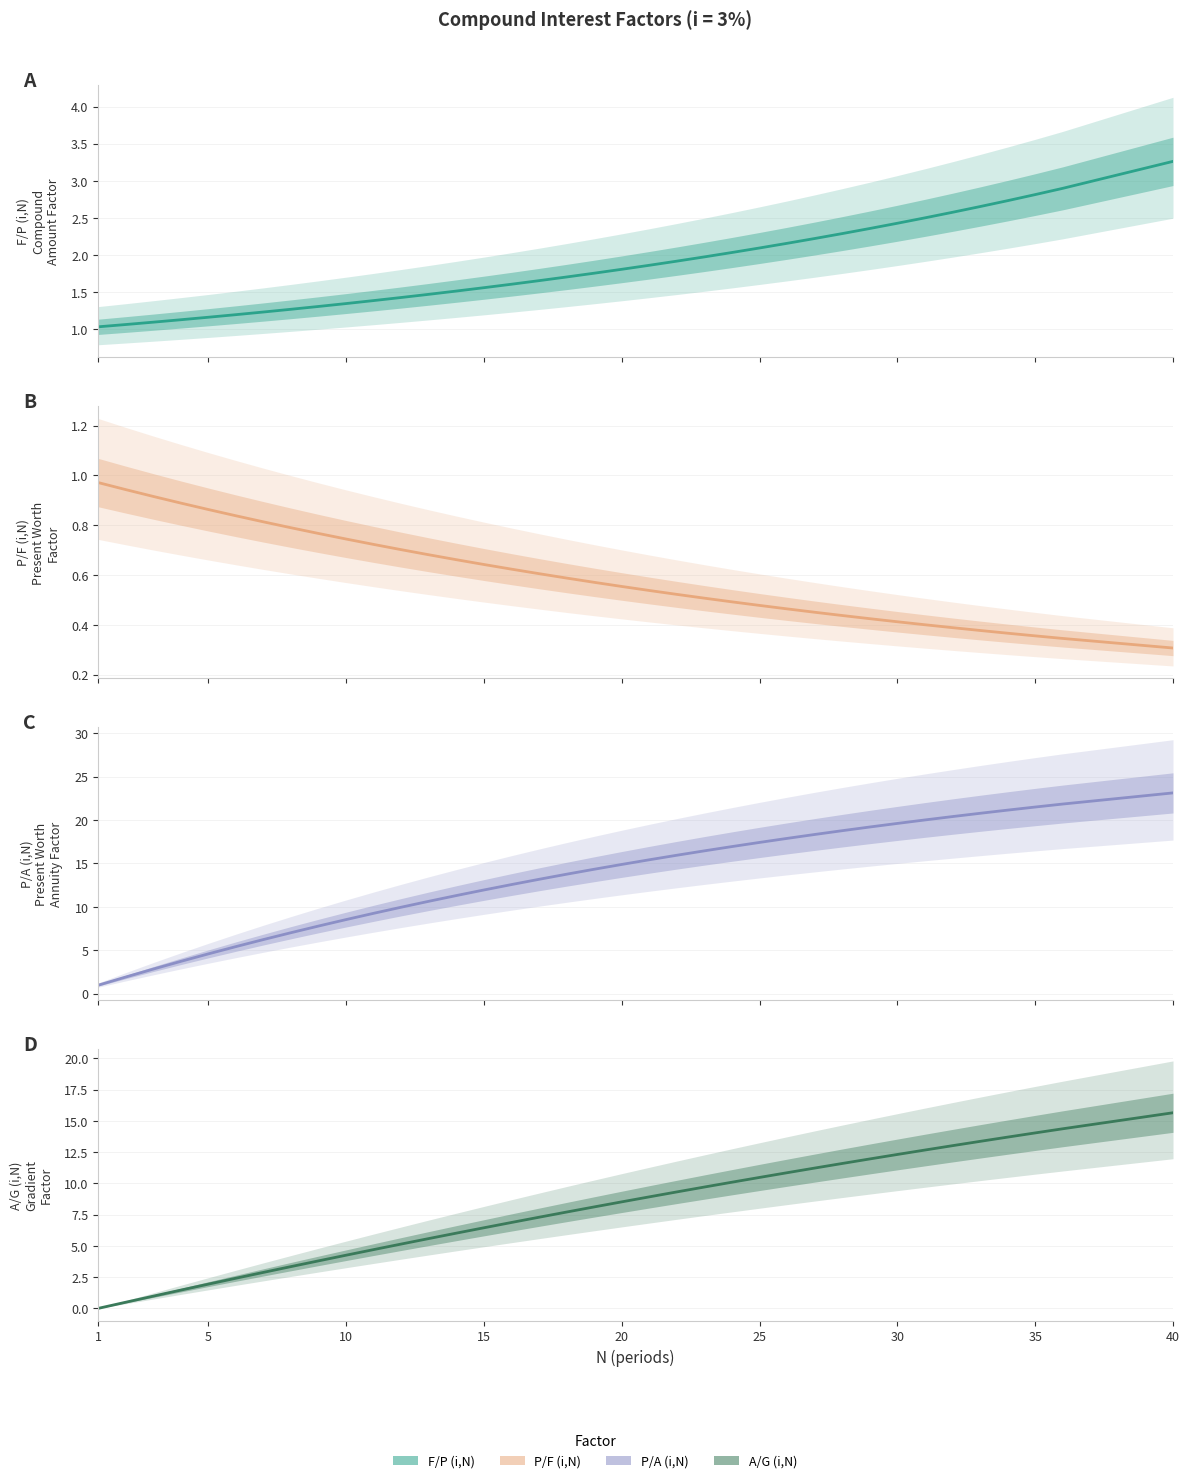

How many times do A/G (i,N) (central) and P/F (i,N) (central) cross each other?

1